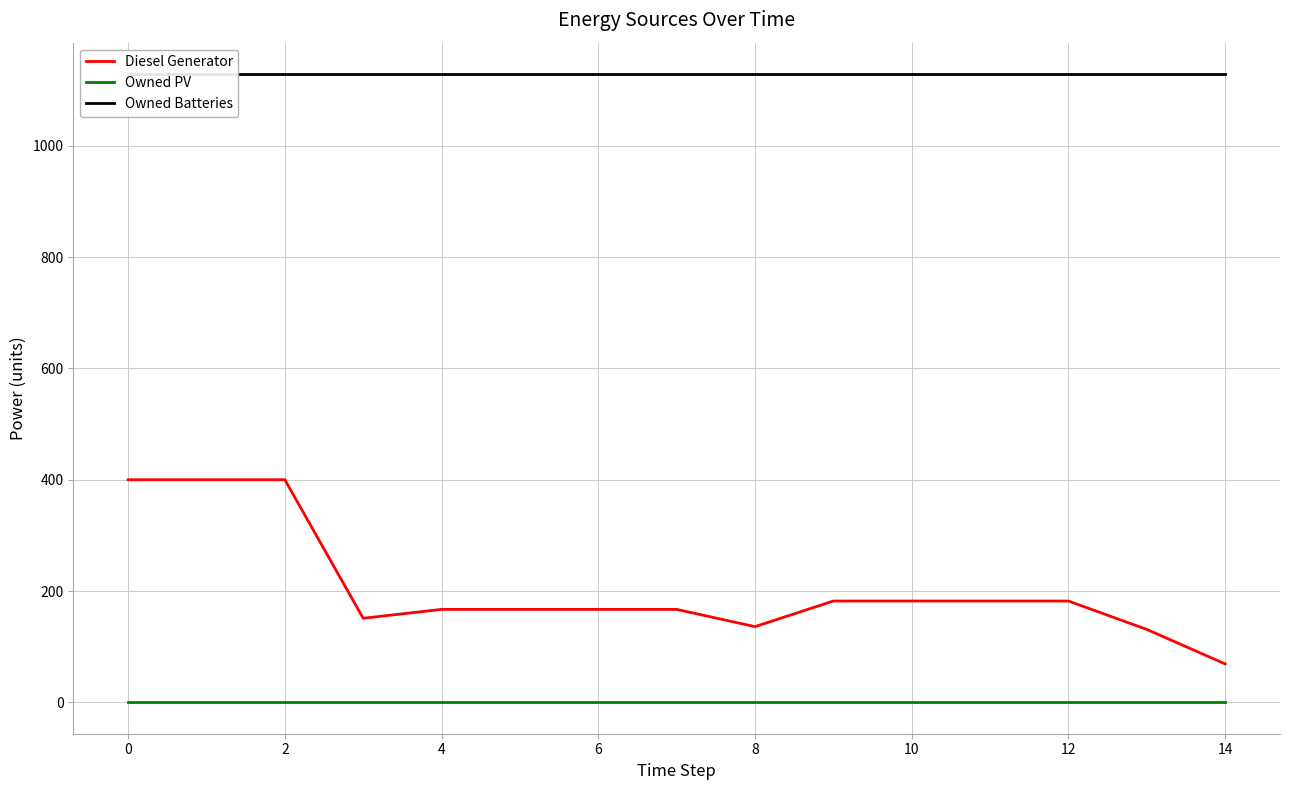

Is the value of Owned PV at 10 greater than the value of Diesel Generator at 10?

No